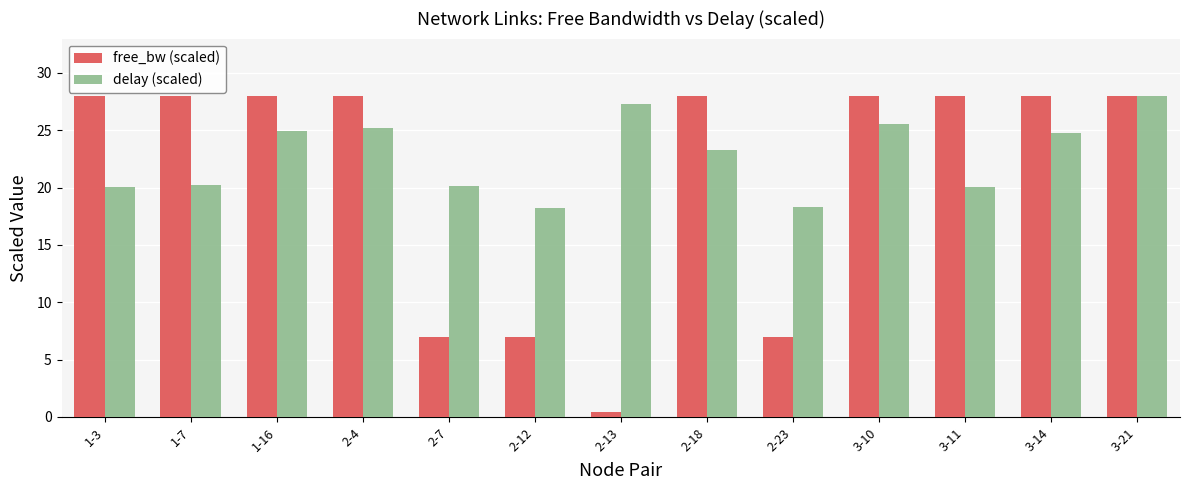

True or false: free_bw (scaled) has a value of 28.0 at 3-11.

True